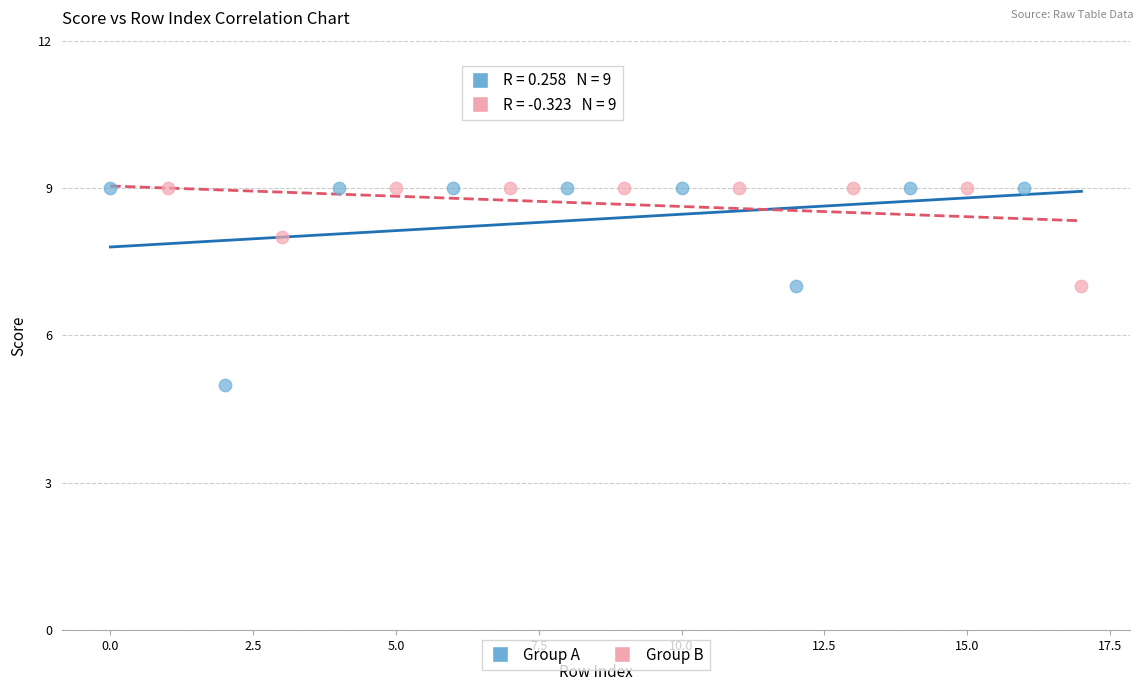

Which series reaches the minimum Y coordinate?

Group A